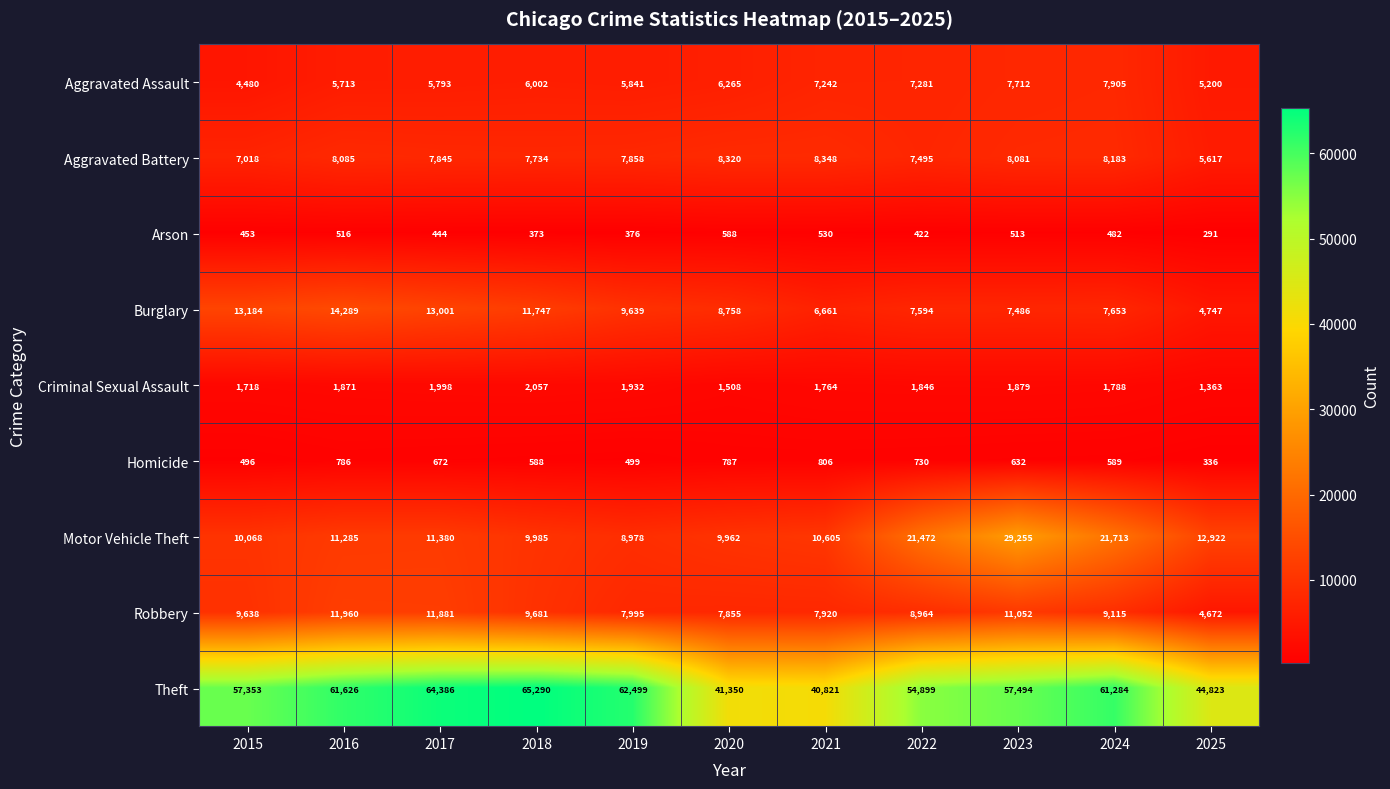

True or false: Theft has a value of 40821 at 2021.

True